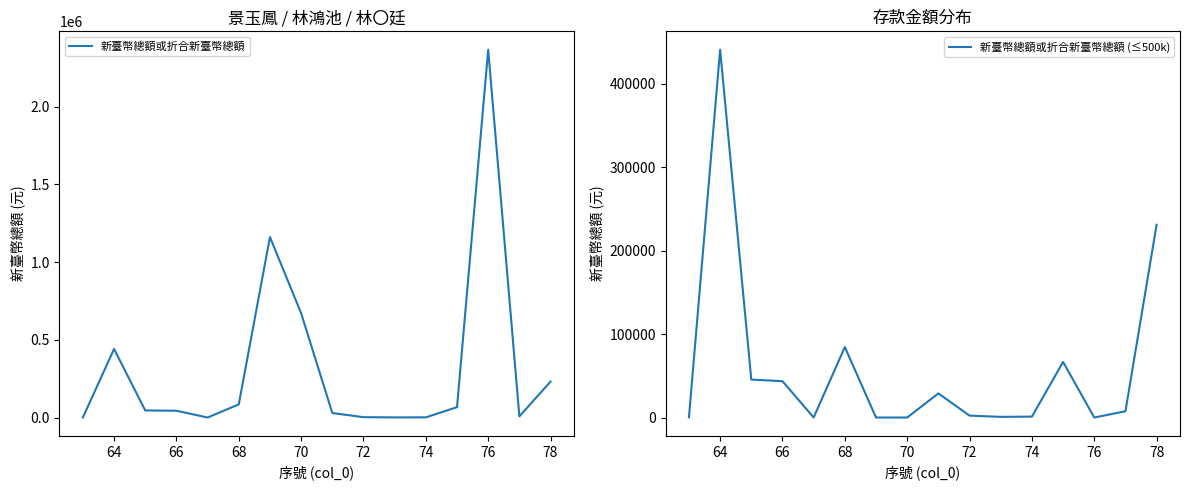

True or false: 新臺幣總額或折合新臺幣總額 (≤500k) and 新臺幣總額或折合新臺幣總額 intersect in this chart.

False